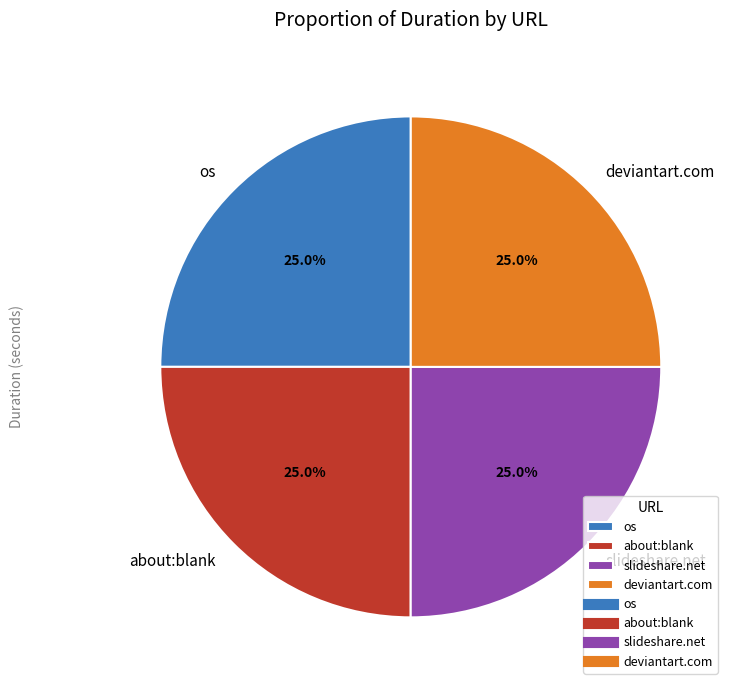

How many slices are in this pie chart?

4